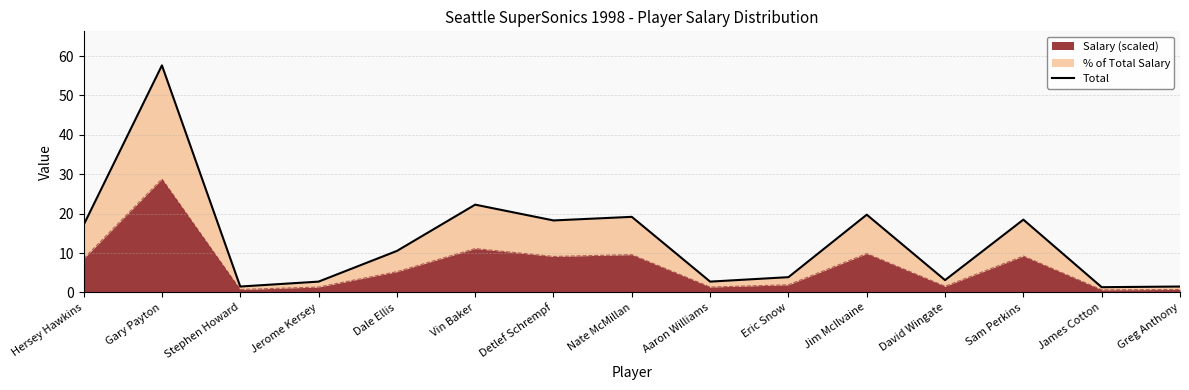

What is the change in value from Hersey Hawkins to Dale Ellis?

-6.6